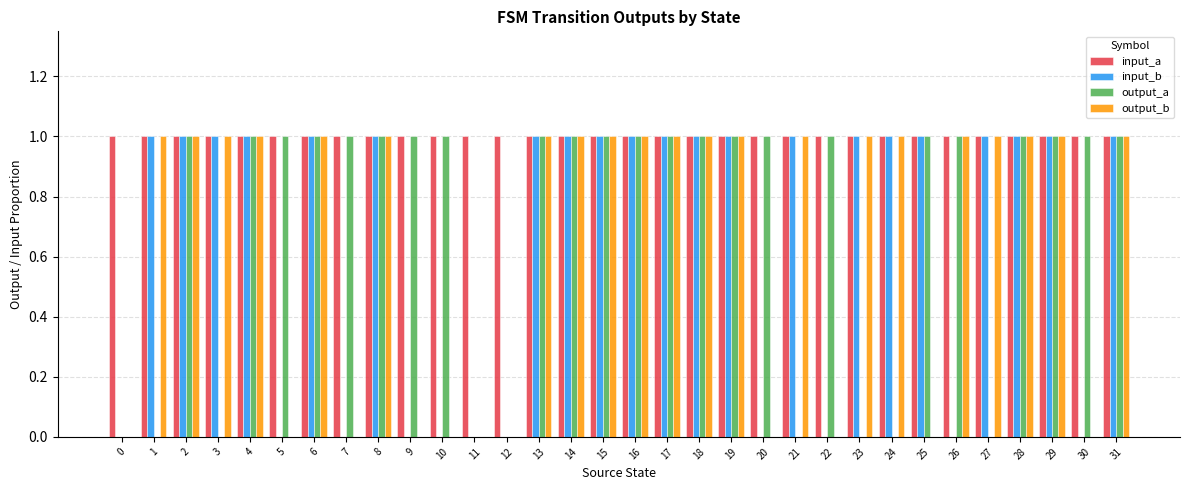

Is it true that input_b equals 0 at 30?

True